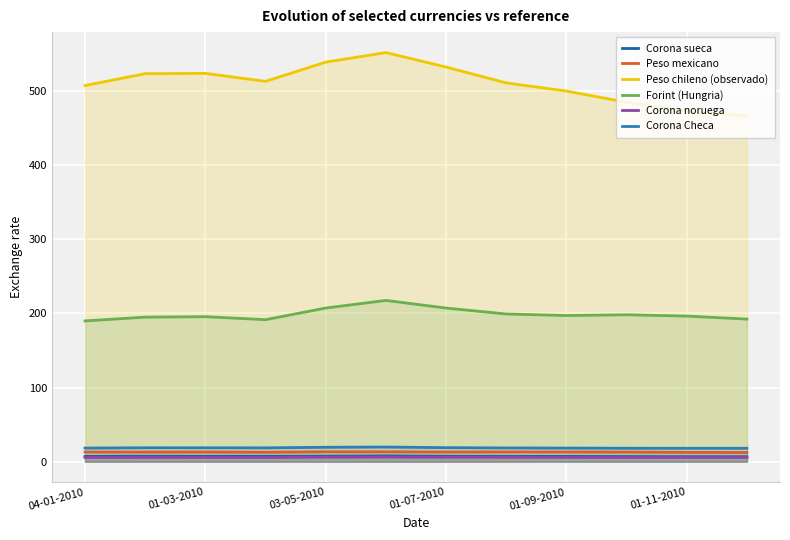

How many data points in Corona sueca are less than 7?

3